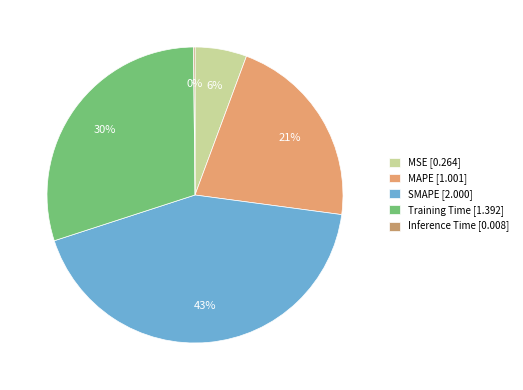

To the nearest percent, what is the average slice percentage?

20%